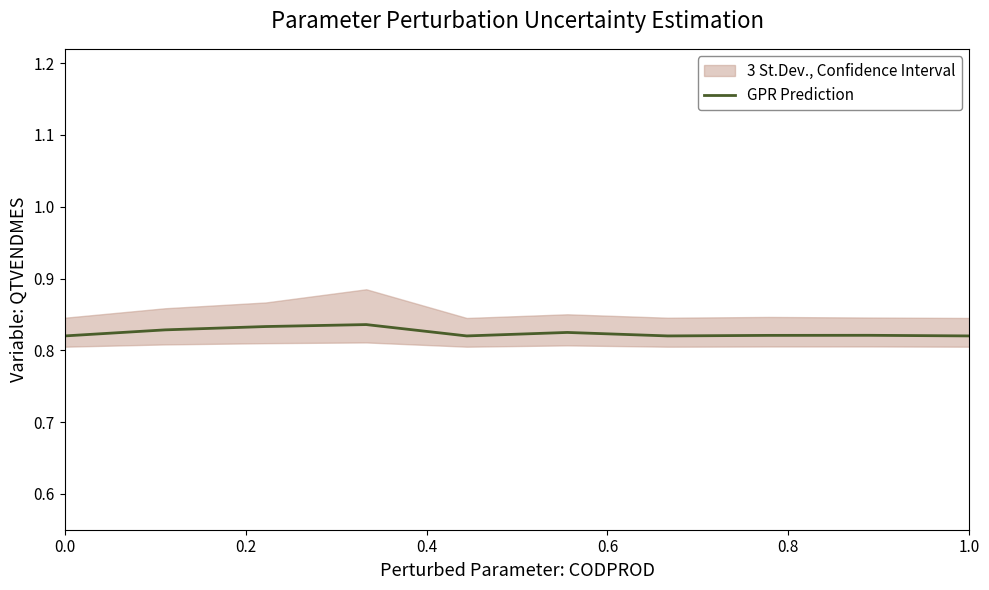

Is it true that GPR Prediction equals 1.4 at 1.0?

False